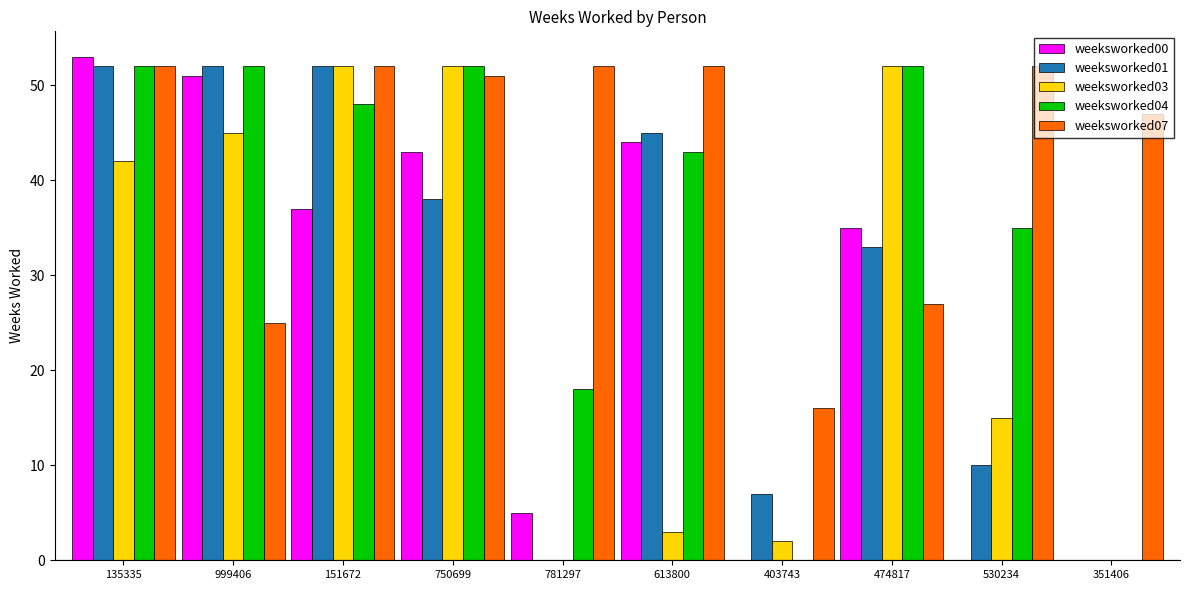

At which category is the sum across all series the highest?

135335